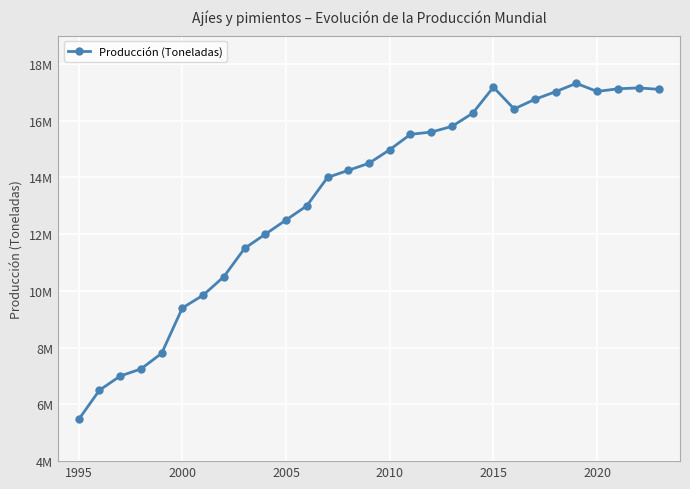

Does the chart have visible grid lines?

Yes